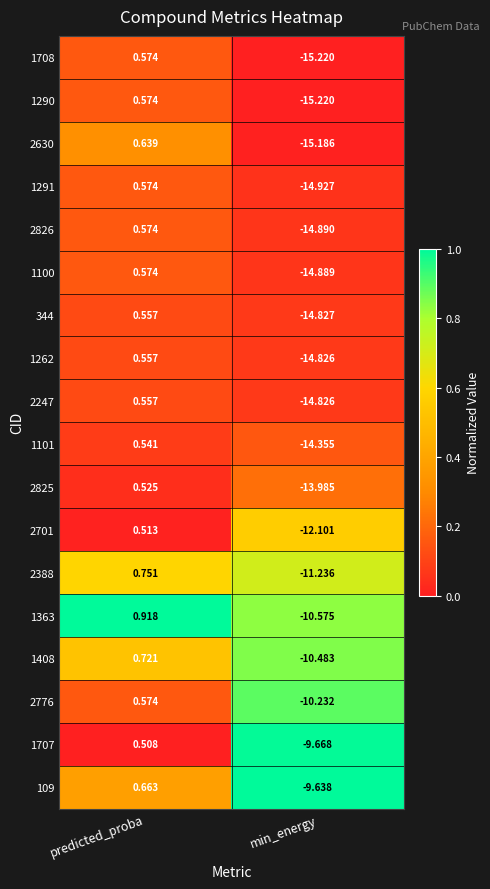

Rank the categories by 1100 value from highest to lowest.

predicted_proba, min_energy